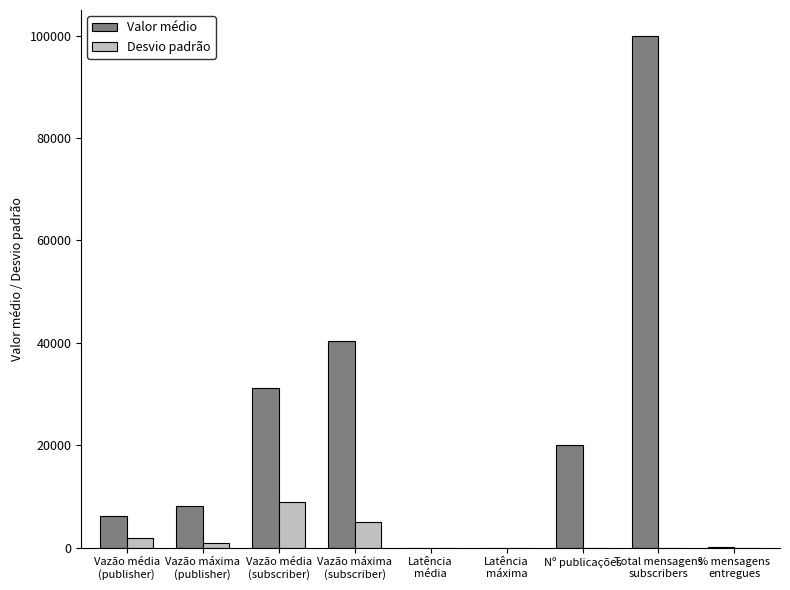

Are the bars grouped side by side (vs. stacked)?

Yes